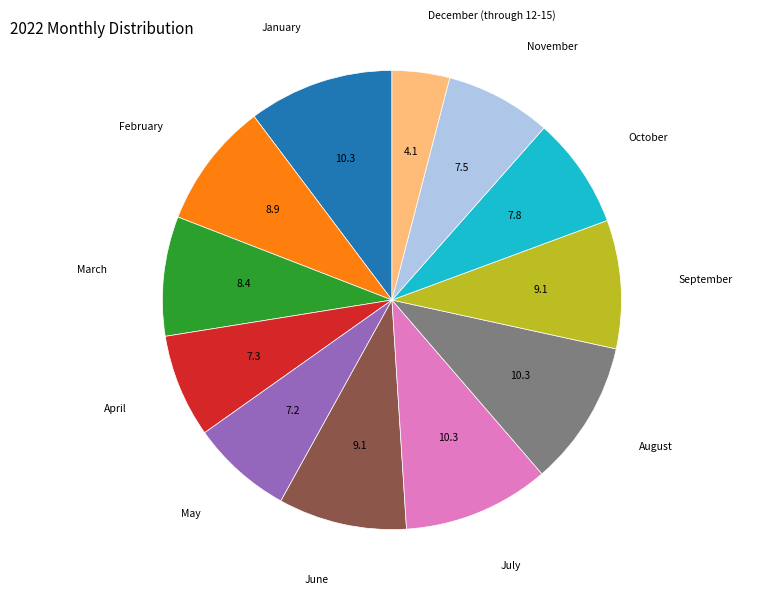

Is there a majority slice in this chart?

No